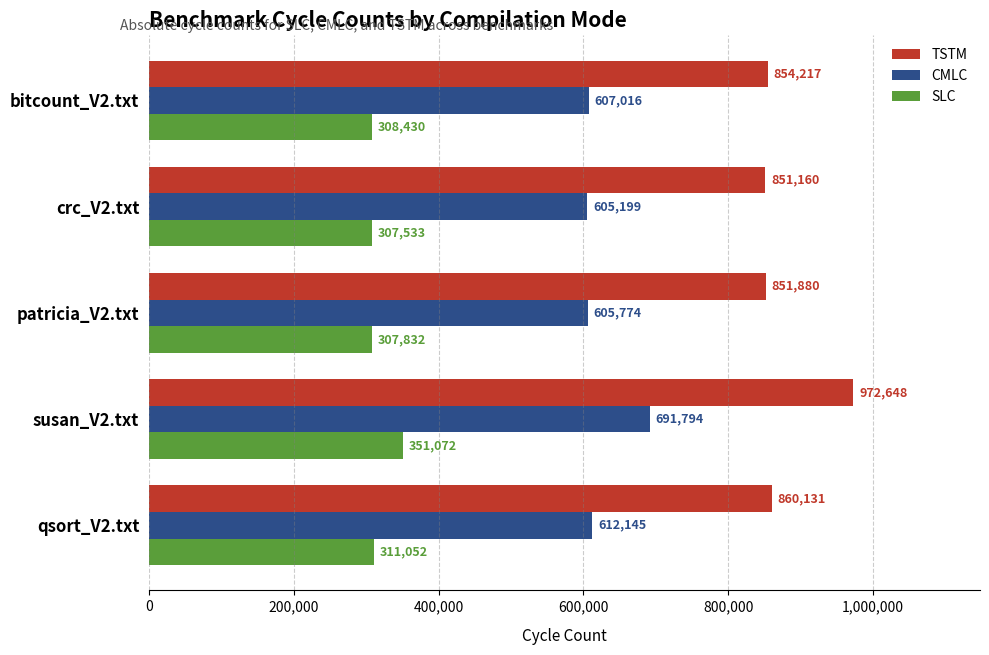

What are all the series names shown in the legend?

TSTM, CMLC, SLC